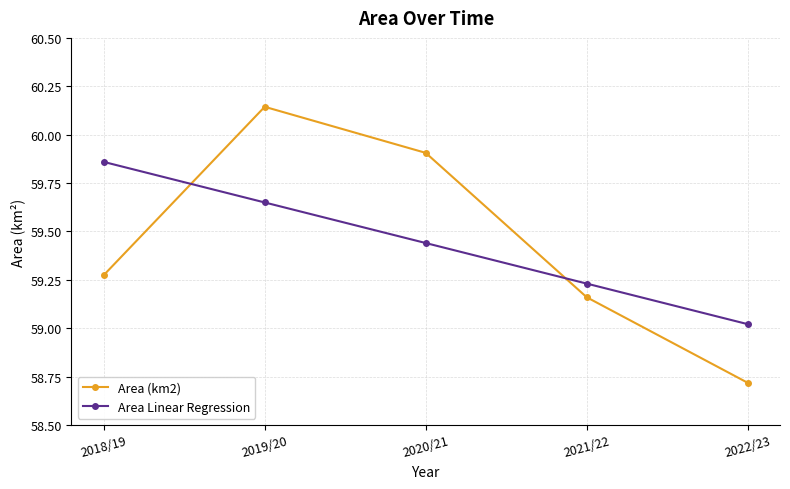

What is the label of the 4th point from the left?

2021/22